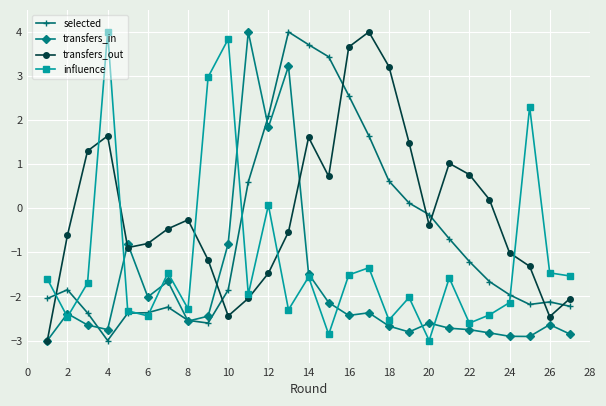

True or false: transfers_out has more than 2 interior local peaks.

True